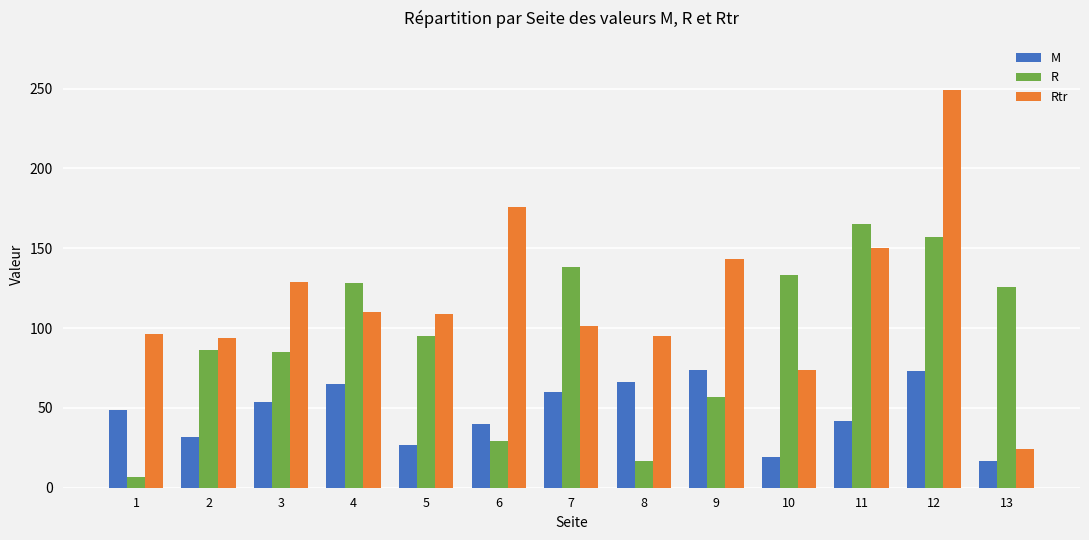

Which series has the largest total across all categories?

Rtr